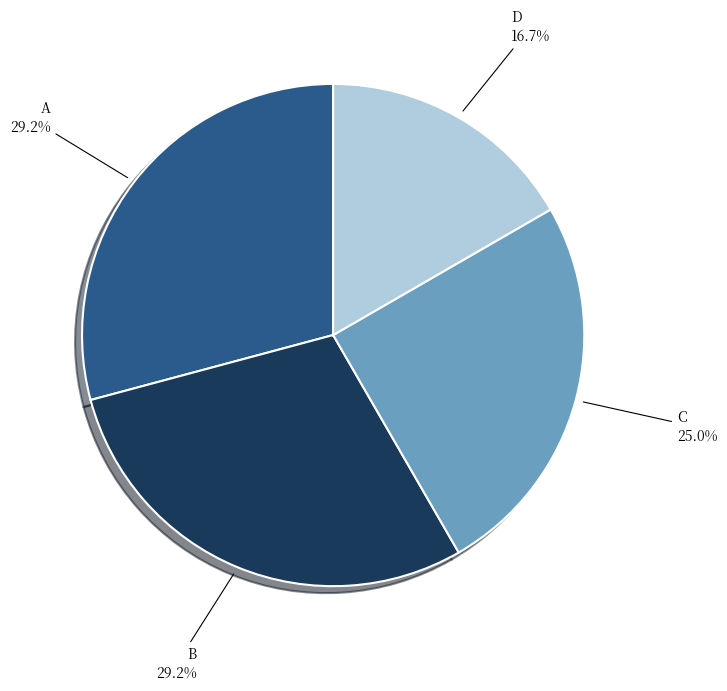

The D slice represents 17% of the pie. True or false?

True